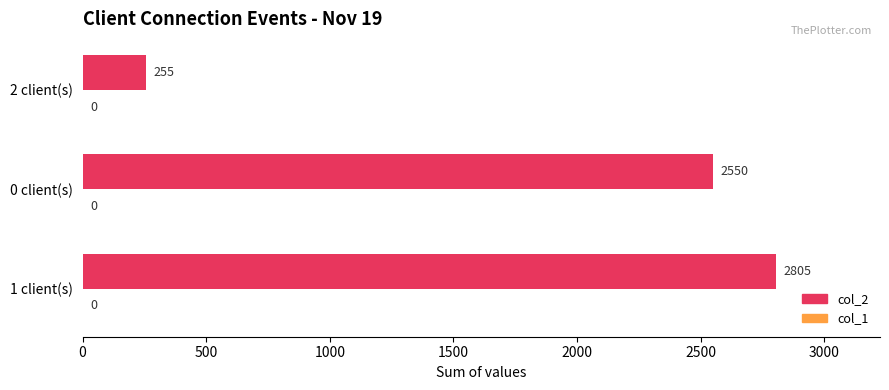

The value at 1 client(s) is 1044. True or false?

False